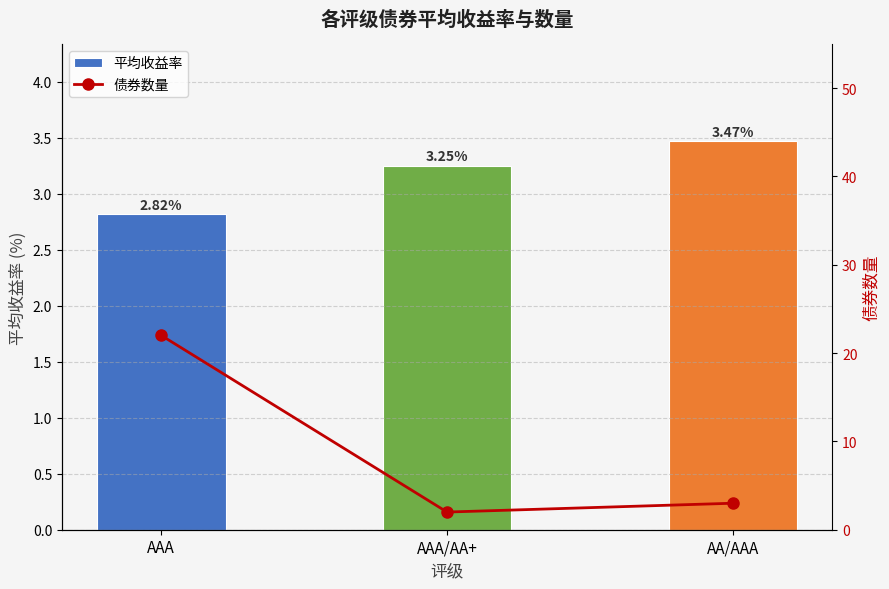

Reading right to left, list all the values displayed in this chart.

平均收益率: 3.5	3.2	2.8
债券数量: 3.0	2.0	22.0